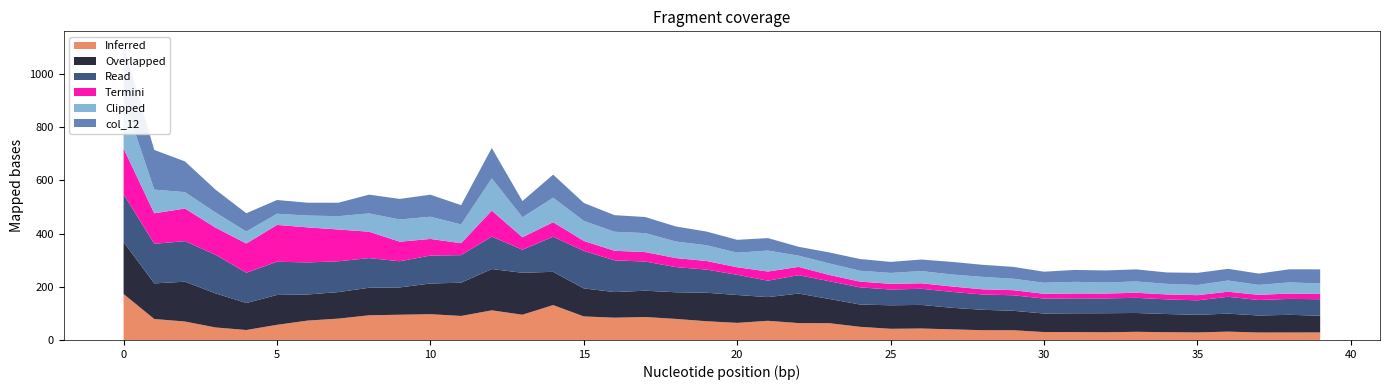

Reading right to left, what are all the values shown in this chart?

col_3: 39=62.1	38=59.9	37=58.4	36=63.3	35=54.4	34=55.2	33=57.0	32=55.7	31=56.2	30=56.3	29=58.3	28=57.6	27=59.9	26=60.7	25=59.3	24=64.5	23=66.8	22=69.1	21=62.0	20=75.9	19=87.1	18=94.6	17=109.7	16=119.4	15=141.0	14=132.0	13=86.8	12=122.0	11=103.7	10=105.2	9=98.5	8=111.6	7=115.9	6=120.5	5=125.1	4=114.0	3=145.2	2=152.5	1=149.1	0=180.0
col_4: 39=19.7	38=20.2	37=19.4	36=19.1	35=19.4	34=18.5	33=19.0	32=18.3	31=18.4	30=18.0	29=19.2	28=19.4	27=20.2	26=20.6	25=21.5	24=21.6	23=23.5	22=31.1	21=34.3	20=28.4	19=32.3	18=33.9	17=35.6	16=36.0	15=37.6	14=54.6	13=46.9	12=97.5	11=44.9	10=62.5	9=73.5	8=99.4	7=119.5	6=131.9	5=138.5	4=109.9	3=102.0	2=122.8	1=114.6	0=171.6
col_5: 39=39.5	38=41.8	37=37.3	36=42.2	35=38.4	34=39.8	33=42.7	32=41.5	31=43.8	30=41.5	29=43.0	28=46.7	27=45.1	26=46.0	25=40.9	24=40.9	23=43.3	22=42.4	21=79.0	20=54.9	19=59.3	18=62.2	17=71.4	16=71.6	15=75.6	14=92.1	13=75.3	12=121.5	11=70.6	10=83.7	9=83.6	8=68.8	7=50.2	6=44.4	5=42.1	4=45.2	3=56.8	2=61.7	1=89.0	0=188.7
col_10: 39=28.3	38=28.2	37=28.1	36=31.4	35=28.3	34=29.2	33=30.7	32=28.9	31=29.7	30=29.8	29=36.6	28=36.8	27=39.9	26=43.1	25=42.1	24=49.5	23=63.2	22=63.5	21=72.1	20=64.3	19=70.4	18=79.3	17=86.4	16=83.9	15=88.6	14=131.3	13=95.0	12=111.5	11=90.4	10=97.0	9=94.9	8=92.9	7=80.3	6=73.0	5=57.0	4=37.5	3=47.0	2=69.4	1=78.9	0=172.8
col_11: 39=62.9	38=66.5	37=64.0	36=67.7	35=66.4	34=68.3	33=70.8	32=71.7	31=70.7	30=69.7	29=73.2	28=76.8	27=81.1	26=88.8	25=88.4	24=83.9	23=91.2	22=111.1	21=89.1	20=104.9	19=107.2	18=100.3	17=99.0	16=96.4	15=105.3	14=125.1	13=157.8	12=155.4	11=125.1	10=115.4	9=102.8	8=103.5	7=99.8	6=98.2	5=112.3	4=101.6	3=128.2	2=149.8	1=134.0	0=195.6
col_12: 39=53.1	38=49.4	37=42.6	36=44.0	35=45.6	34=43.0	33=45.4	32=45.4	31=44.8	30=41.5	29=44.6	28=45.5	27=47.4	26=43.5	25=41.5	24=44.1	23=41.4	22=33.3	21=46.9	20=48.3	19=51.5	18=56.7	17=60.6	16=62.5	15=67.5	14=87.0	13=60.9	12=114.4	11=72.7	10=82.7	9=77.4	8=70.6	7=50.6	6=48.4	5=51.6	4=68.7	3=86.0	2=115.6	1=149.4	0=197.2